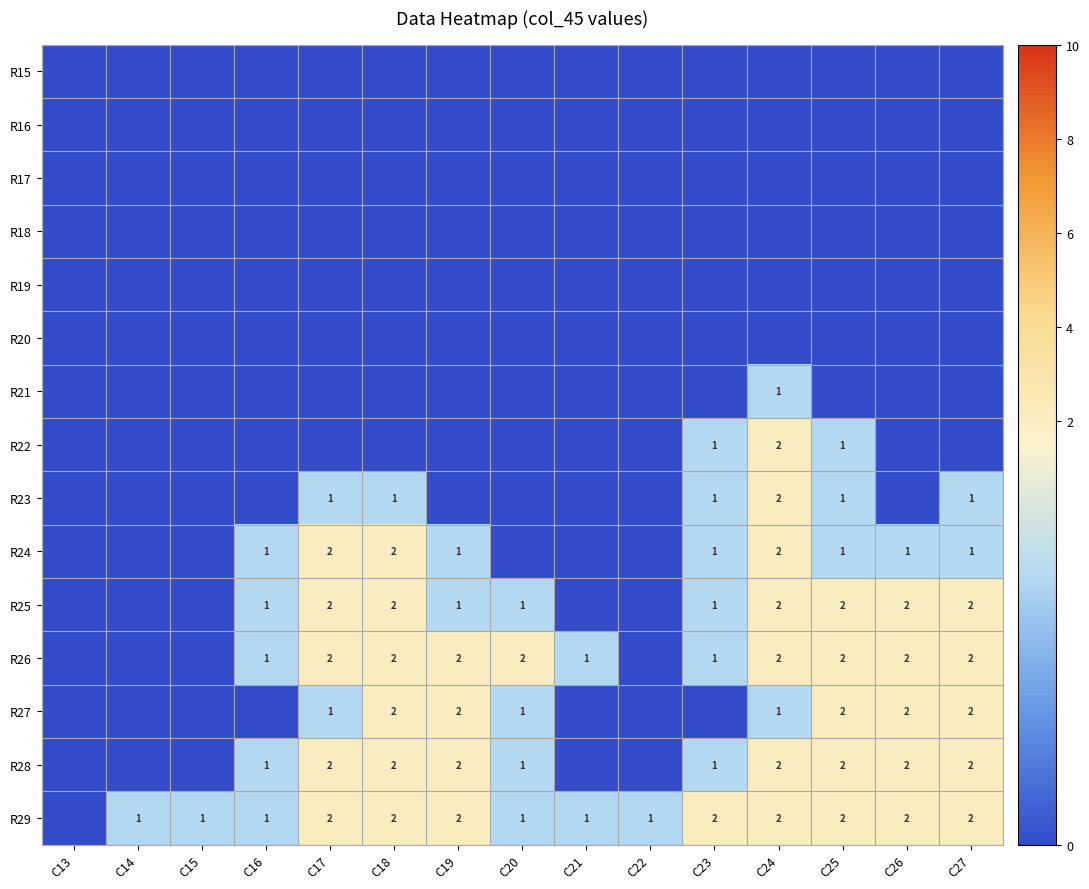

True or false: R23 has a value of 1 at C25.

True